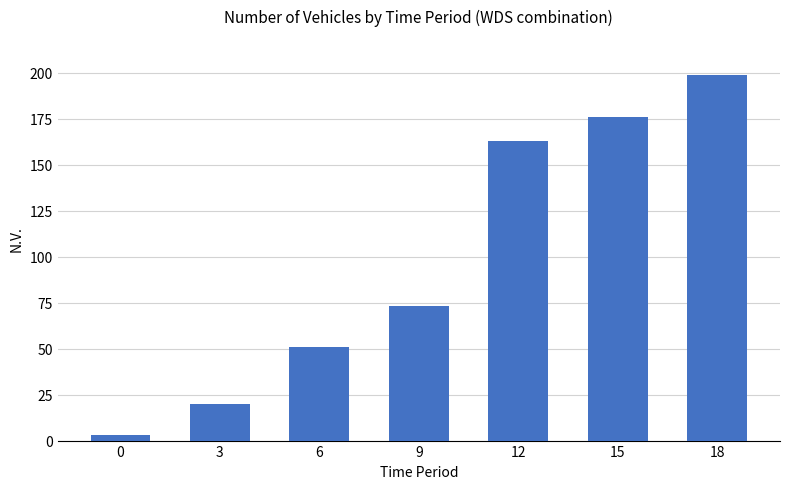

What is the greatest value displayed?

199